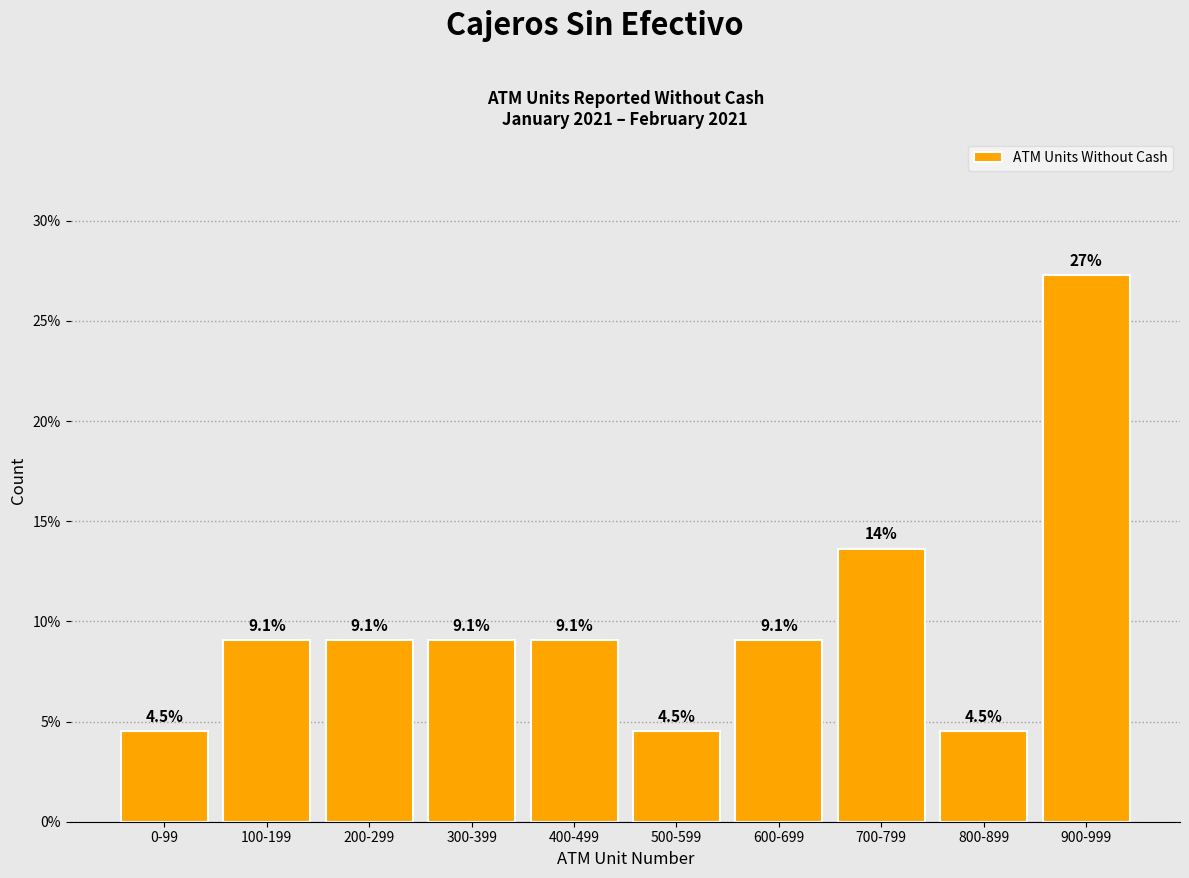

Reading left to right, list all the values displayed in this chart.

4.5	9.1	9.1	9.1	9.1	4.5	9.1	13.6	4.5	27.3